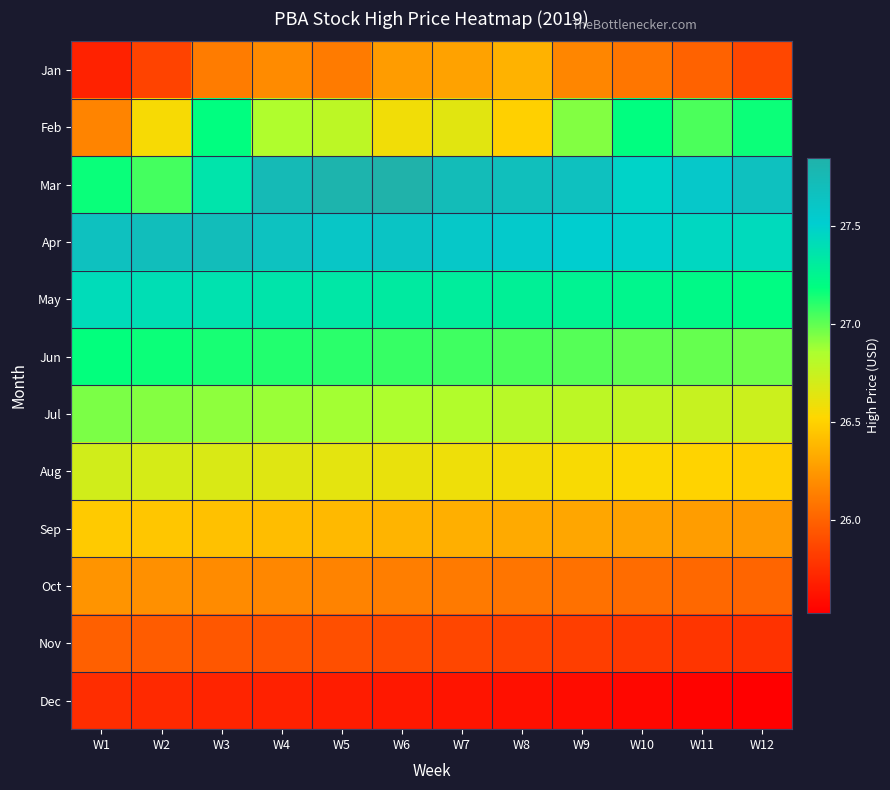

Count the number of categories in the chart.

12